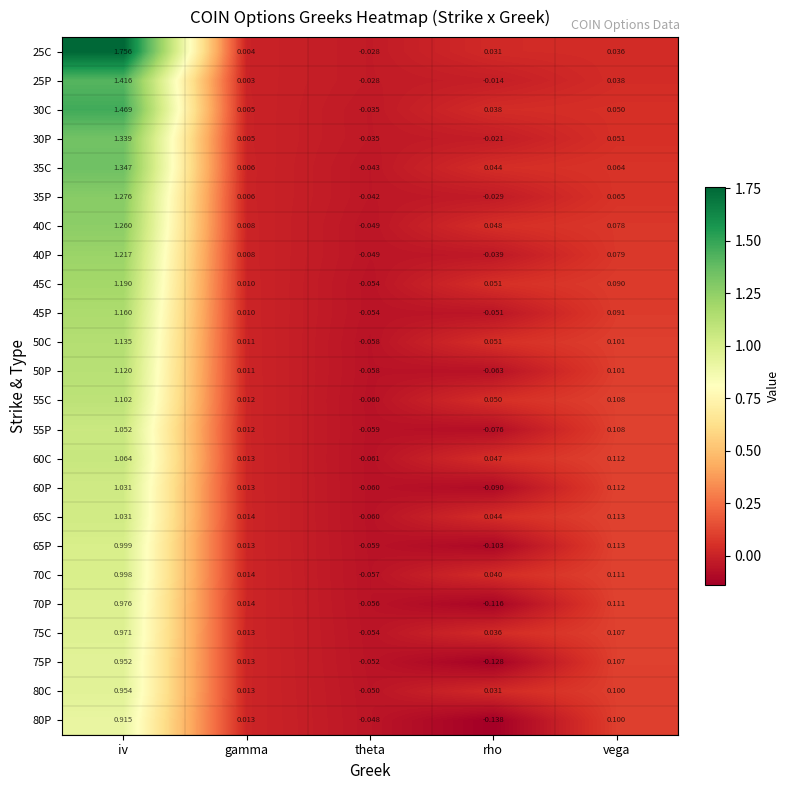

Which series has the widest spread of values?

25C